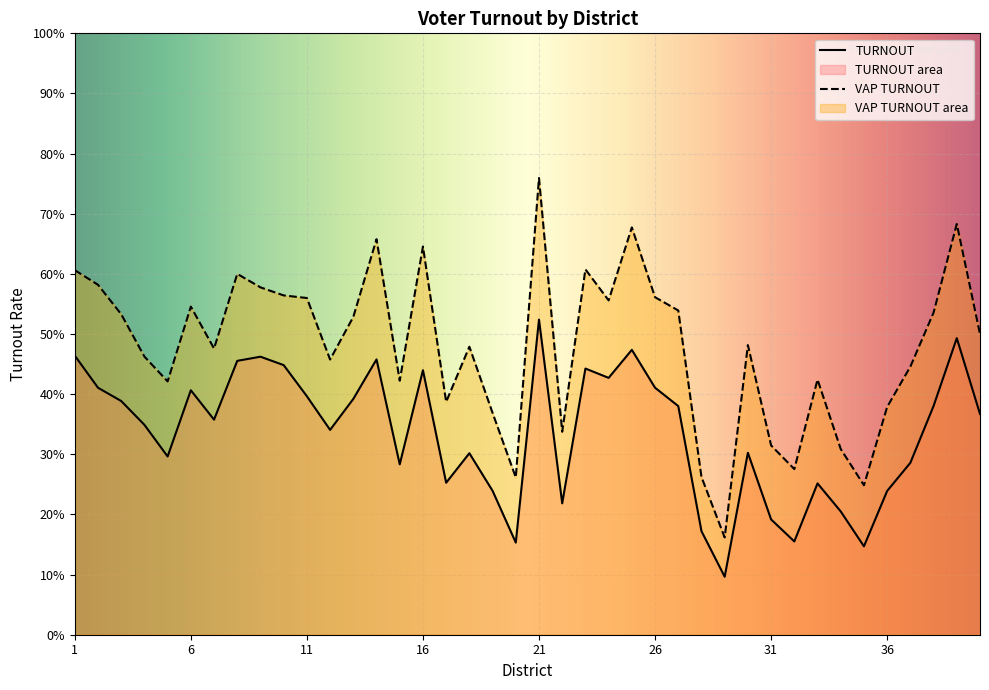

Is the value of VAP TURNOUT at 2 greater than the value of TURNOUT at 24?

Yes